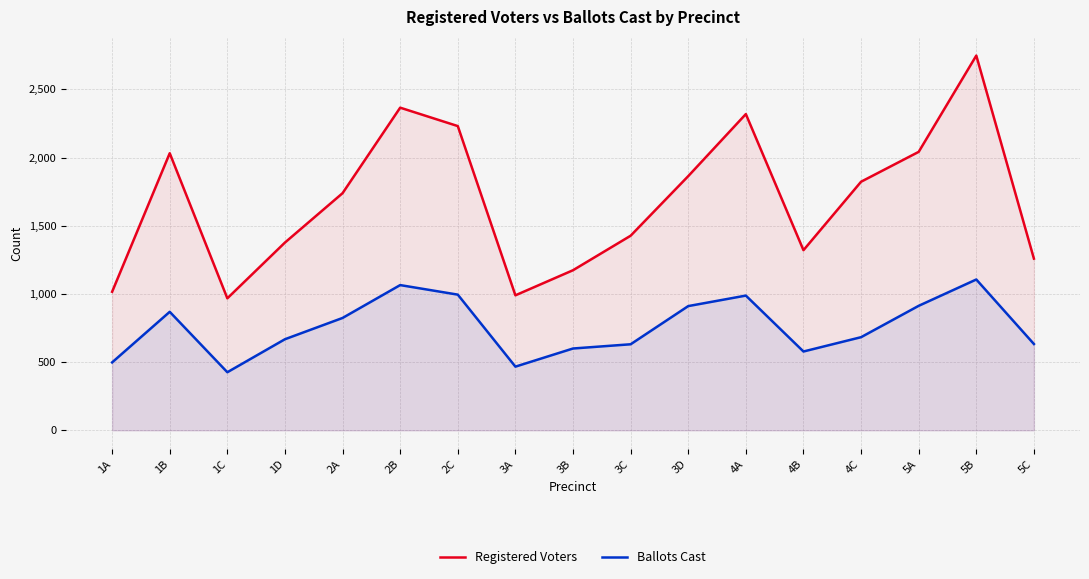

What is the average value of the Ballots Cast series?

756